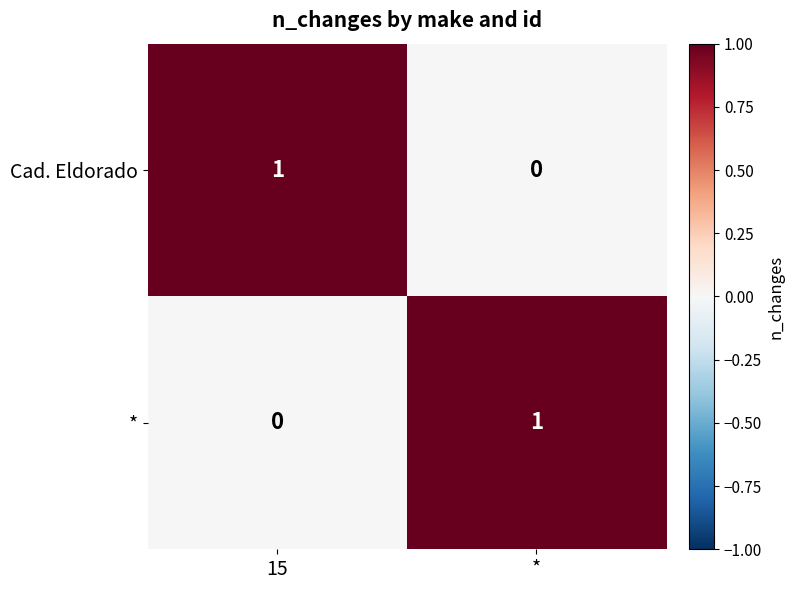

The Cad. Eldorado series shows 0 at 15. True or false?

False